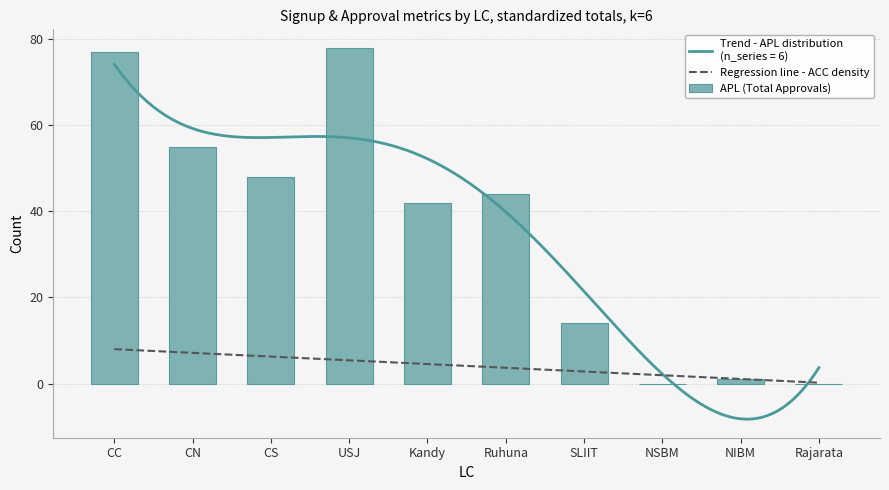

Does the chart contain stacked bars?

No